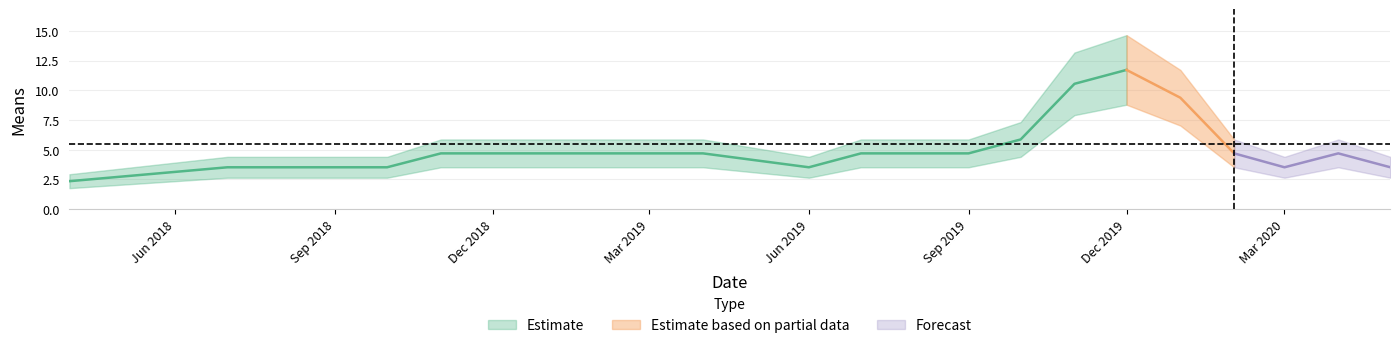

Rank the categories by value from lowest to highest.

2018-04-01, 2018-07-01, 2018-10-01, 2018-11-01, 2019-04-01, 2019-06-01, 2019-07-01, 2019-09-01, 2019-10-01, 2020-02-01, 2020-03-01, 2020-04-01, 2019-01-01, 2019-08-01, 2020-01-01, 2020-05-01, 2019-11-01, 2019-12-01